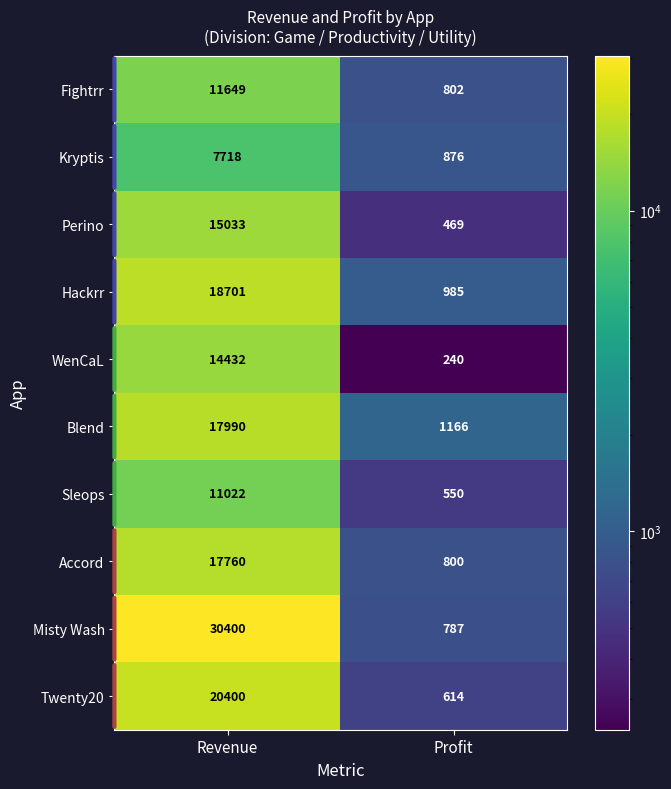

What is the average value of the WenCaL series?

7336